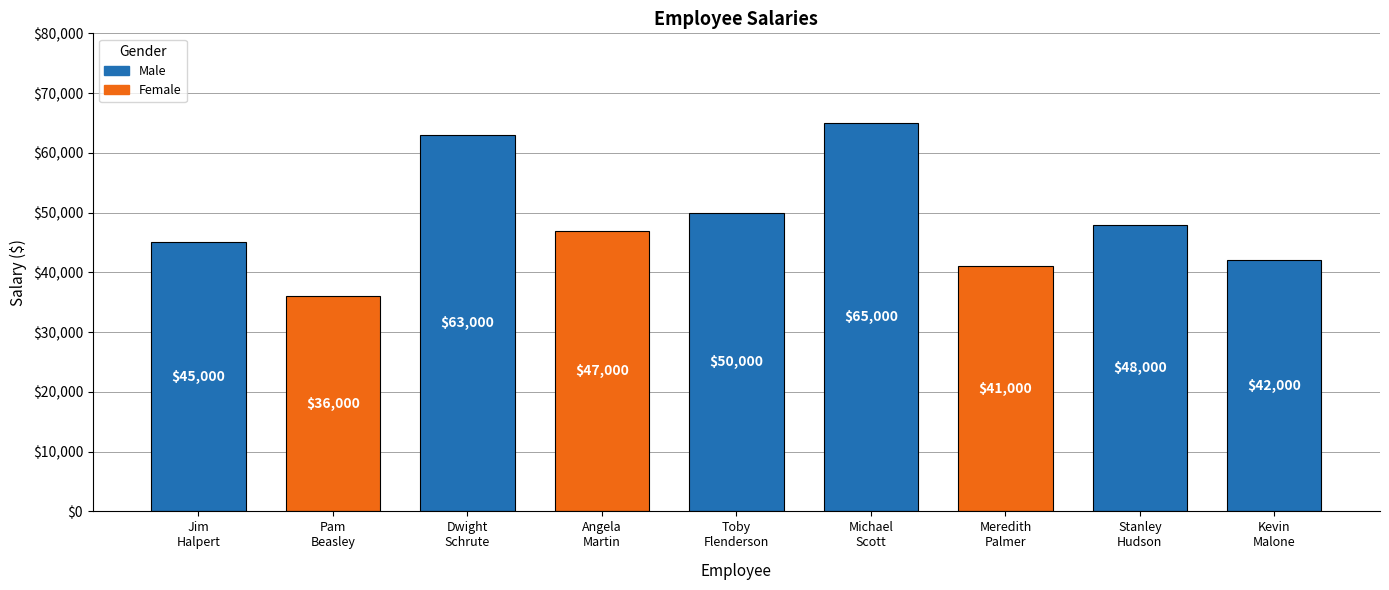

What value does the data have at Kevin
Malone?

42000